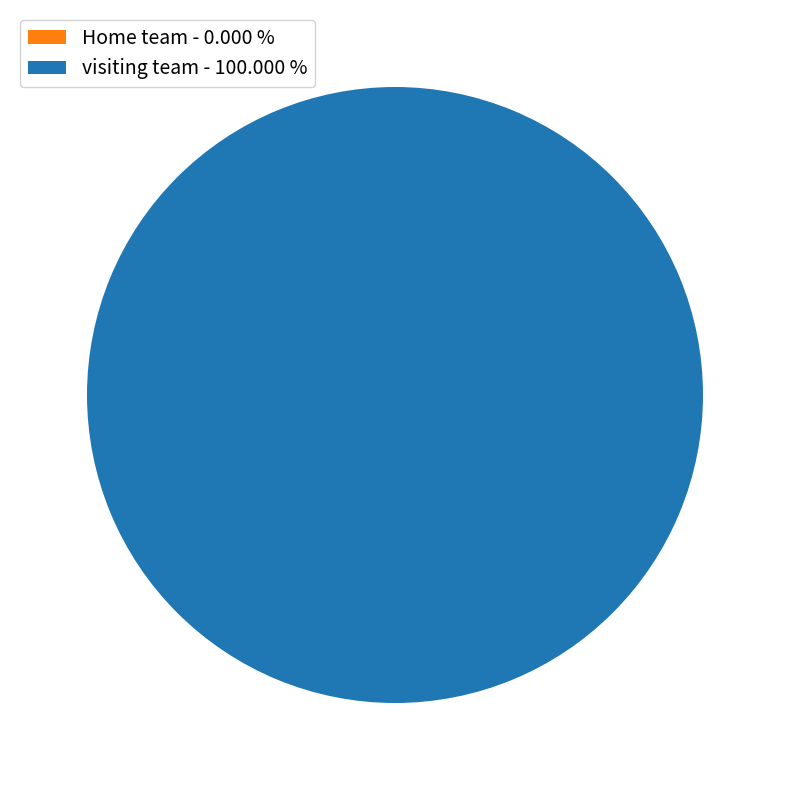

Rank the categories by value from lowest to highest.

Home team, visiting team